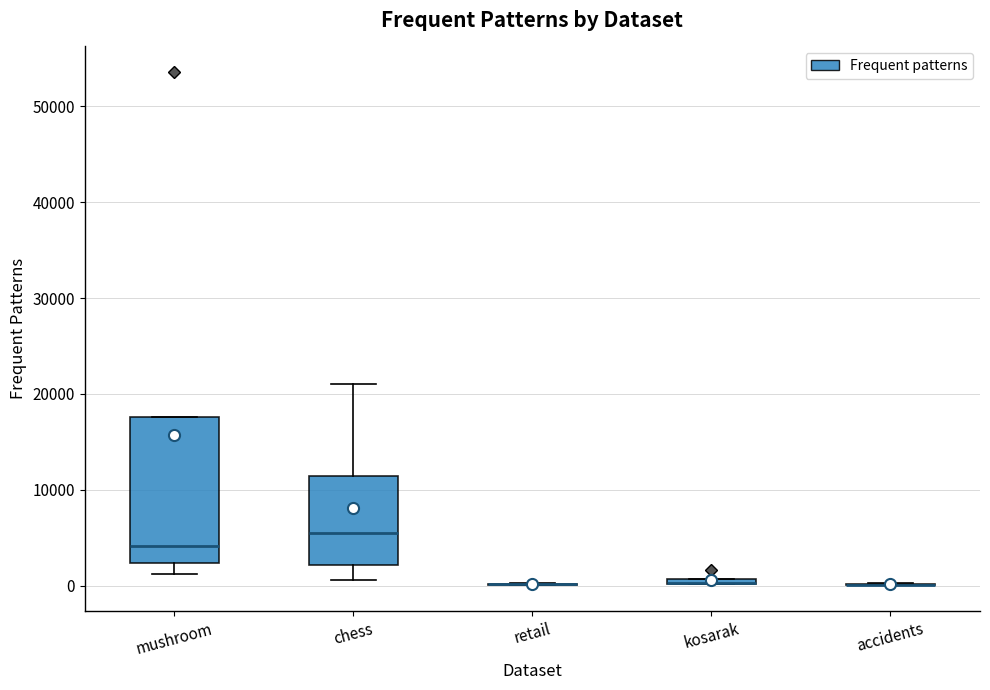

Comparing the boxes themselves (not the whiskers), which one is the tallest?

mushroom